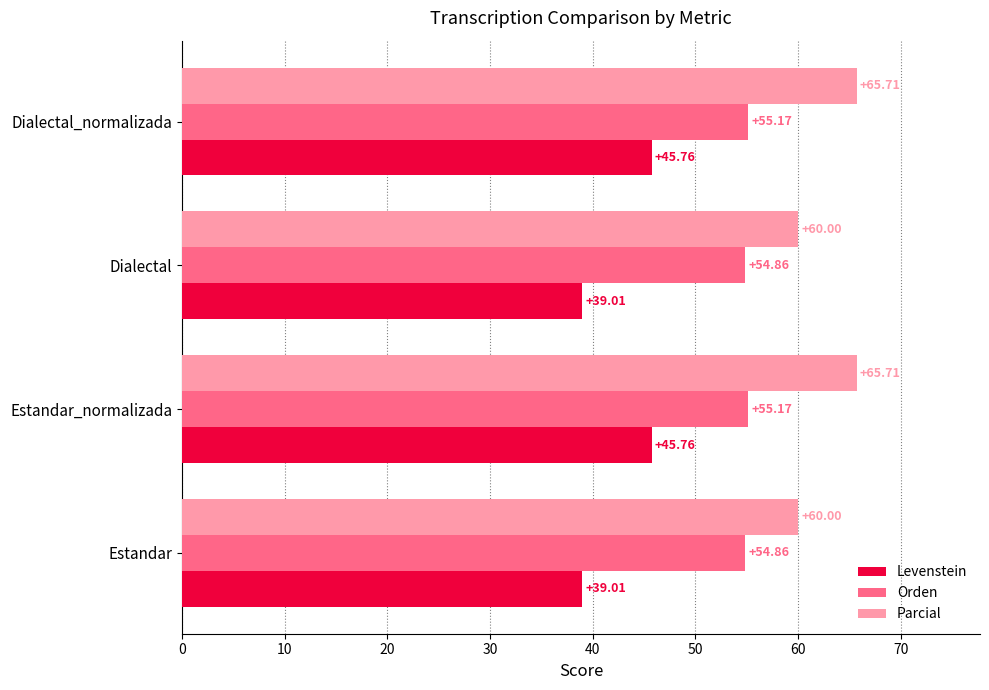

What is the difference between the Parcial values at Estandar and Dialectal_normalizada?

5.7